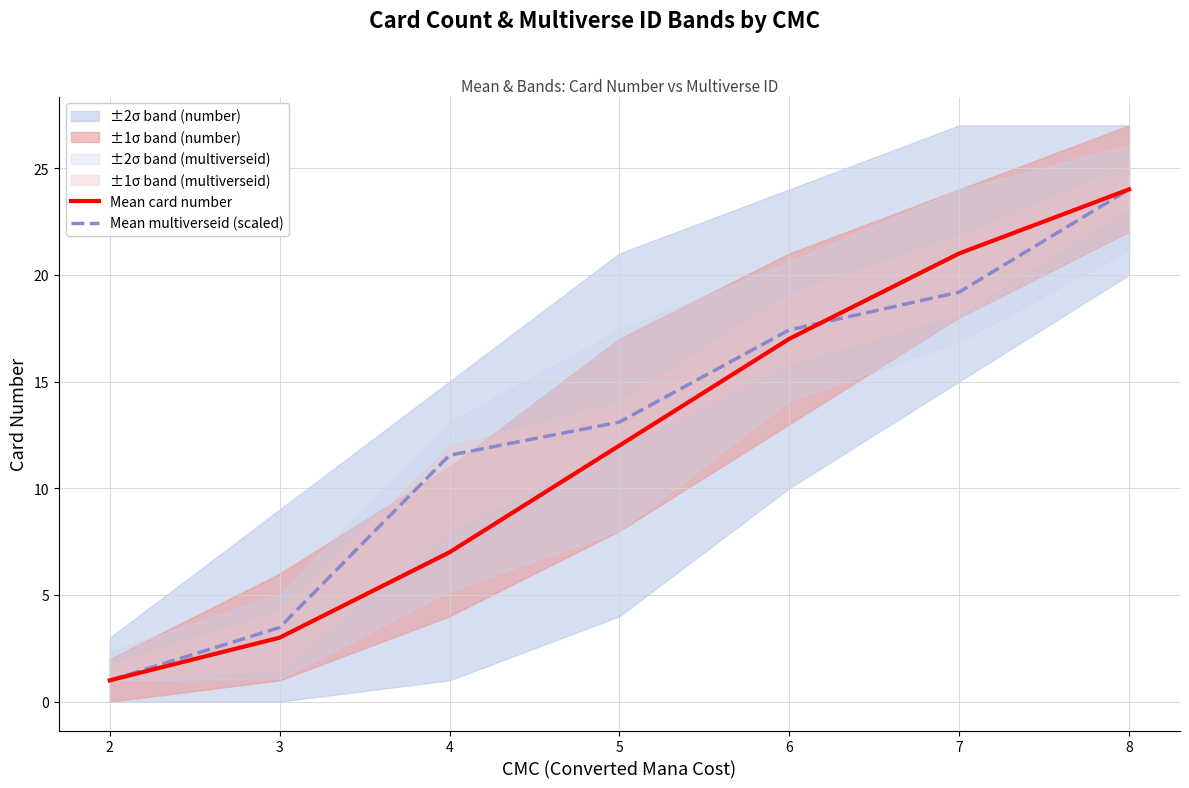

Is it true that Mean multiverseid (scaled) equals 3.5 at 3?

True